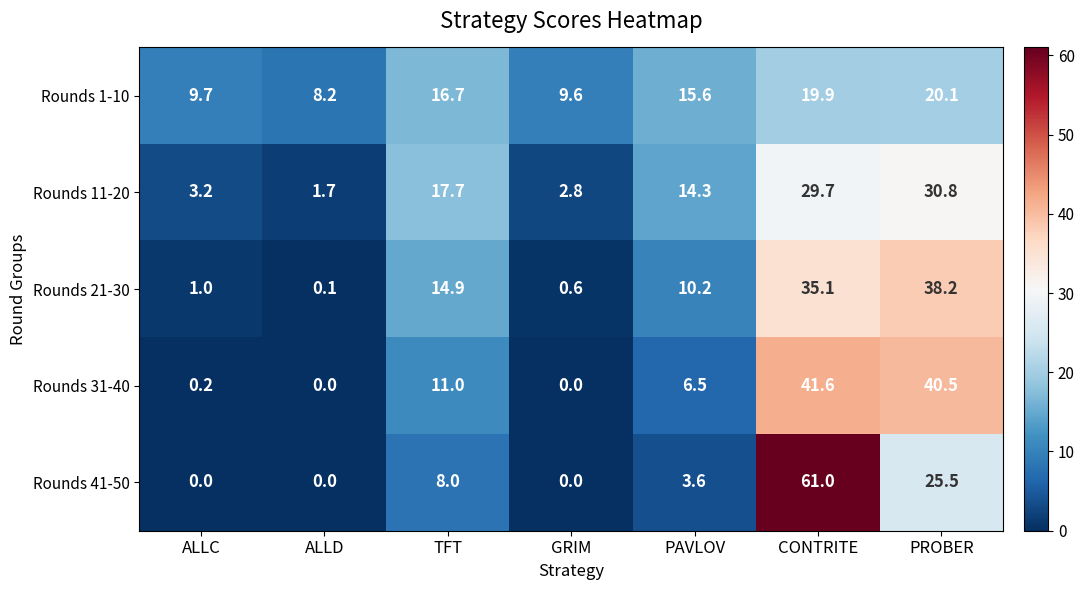

Where is Rounds 41-50 nearest to the value 30?

PROBER